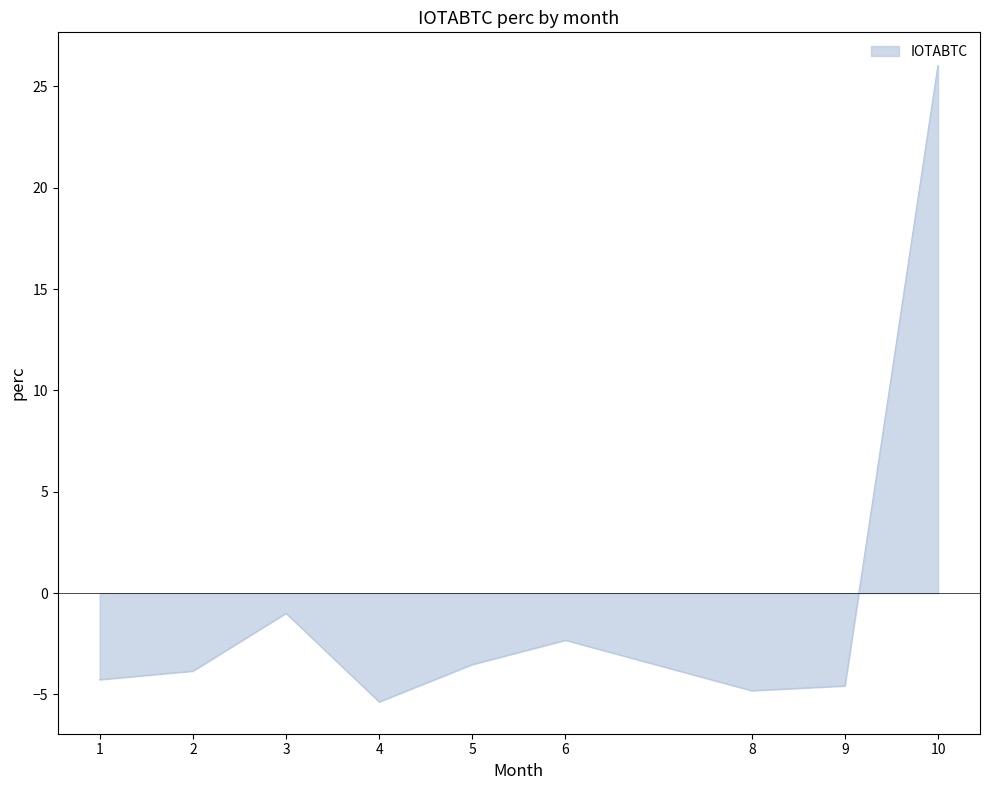

How many lines are shown in the chart?

1